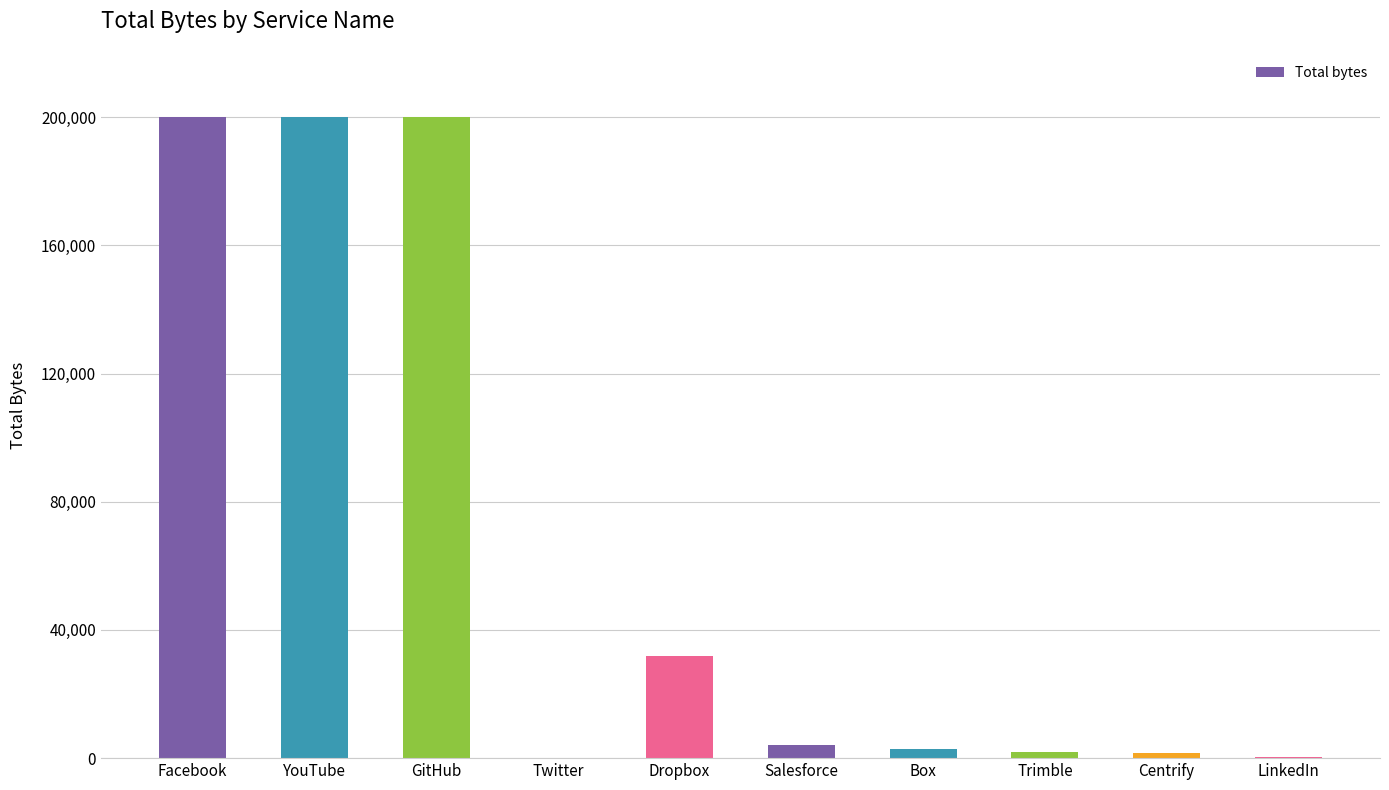

How many data points does each series have?

10